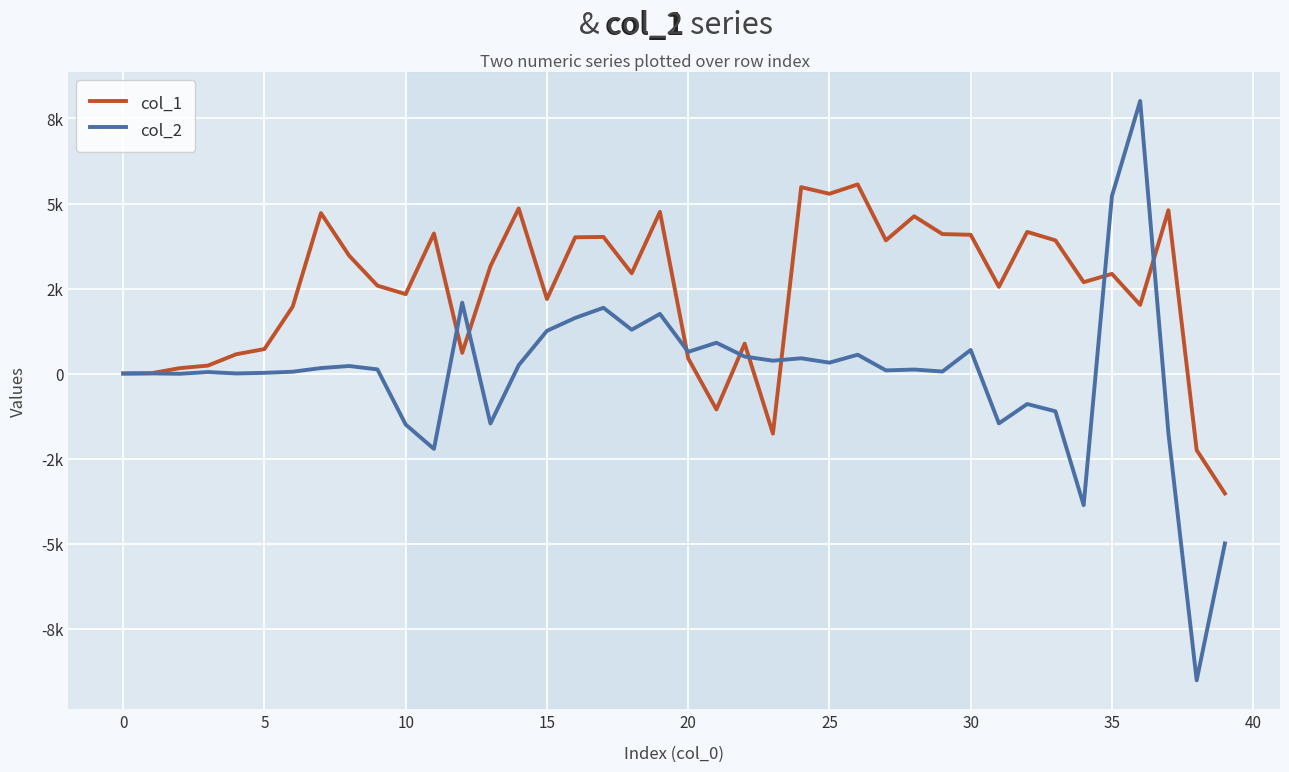

What are all the series names shown in the legend?

col_1, col_2